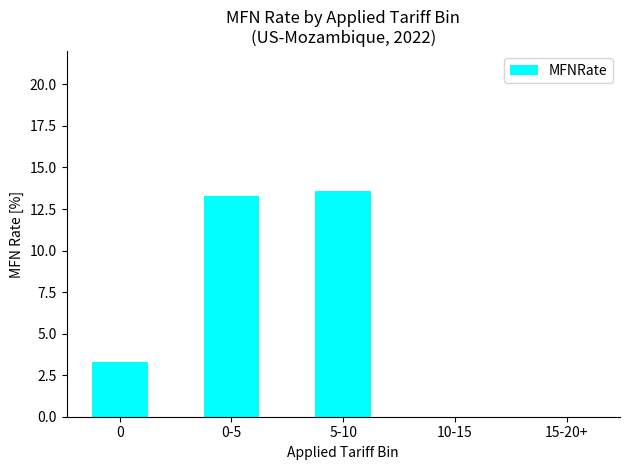

True or false: the data shows 3.3 at 0.

True